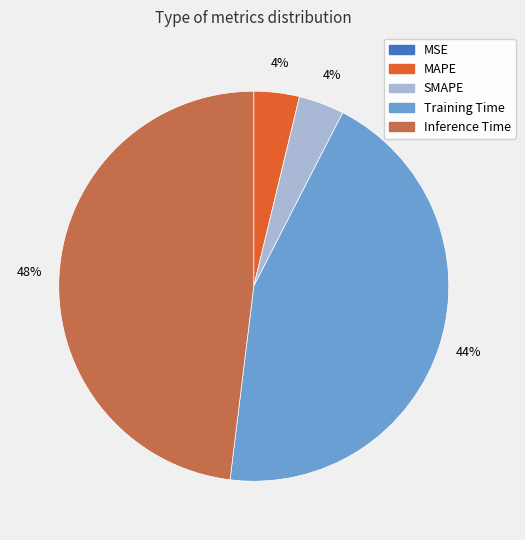

Which category has the biggest portion of the pie?

Inference Time